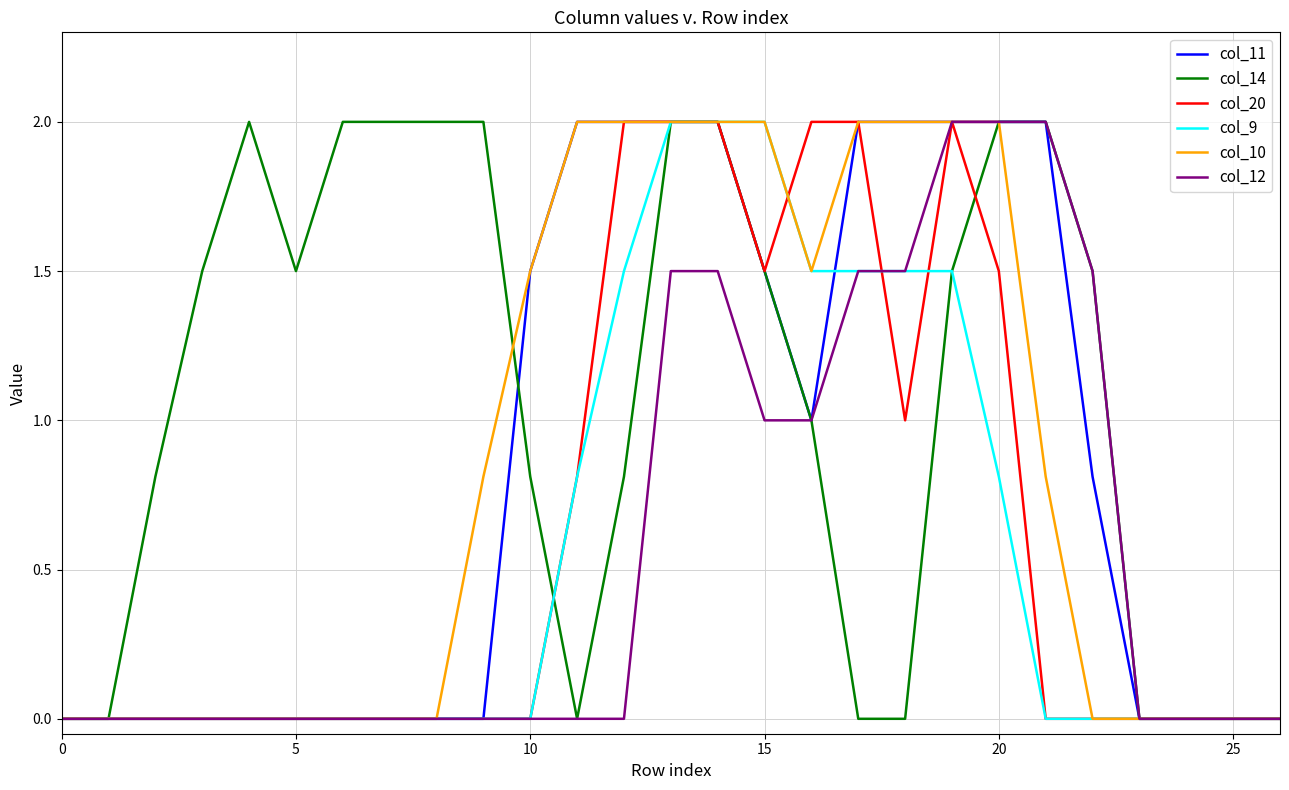

What is the highest value of the col_10 series?

2.0